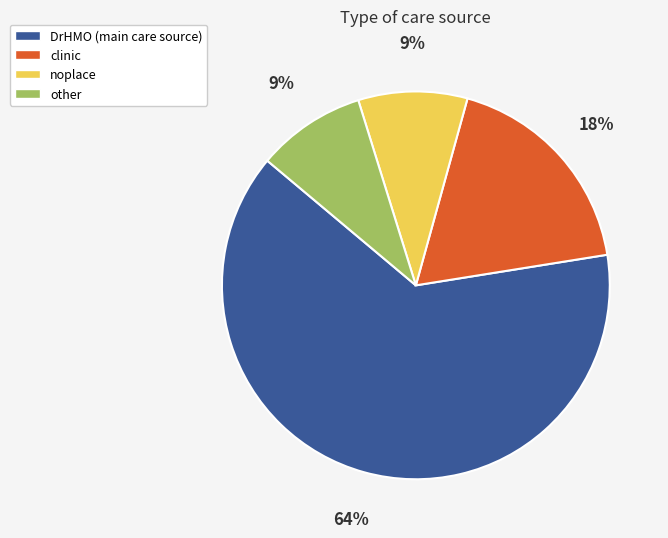

To the nearest percent, what is the combined percentage of clinic and noplace?

27%